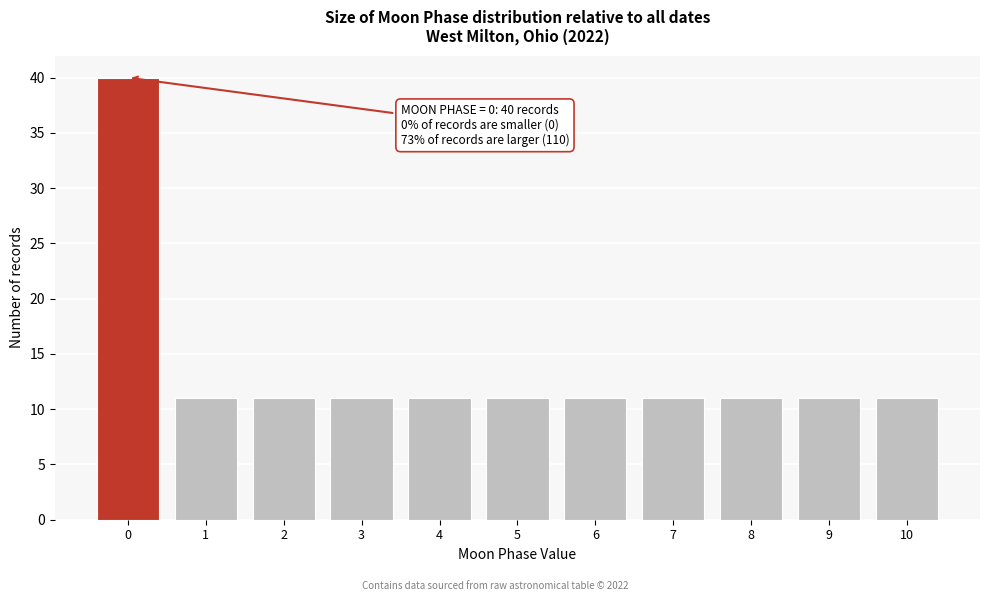

Reading left to right, what are all the values shown in this chart?

0=40	1=11	2=11	3=11	4=11	5=11	6=11	7=11	8=11	9=11	10=11